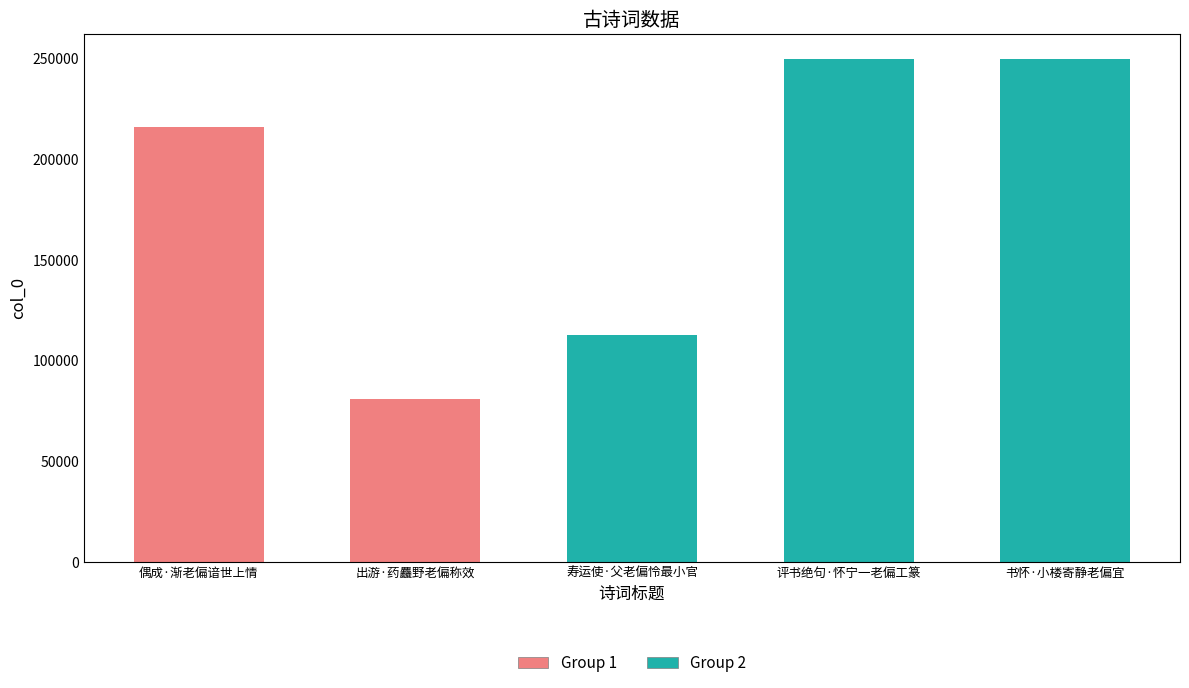

True or false: the data shows 51025 at 偶成·渐老偏谙世上情.

False